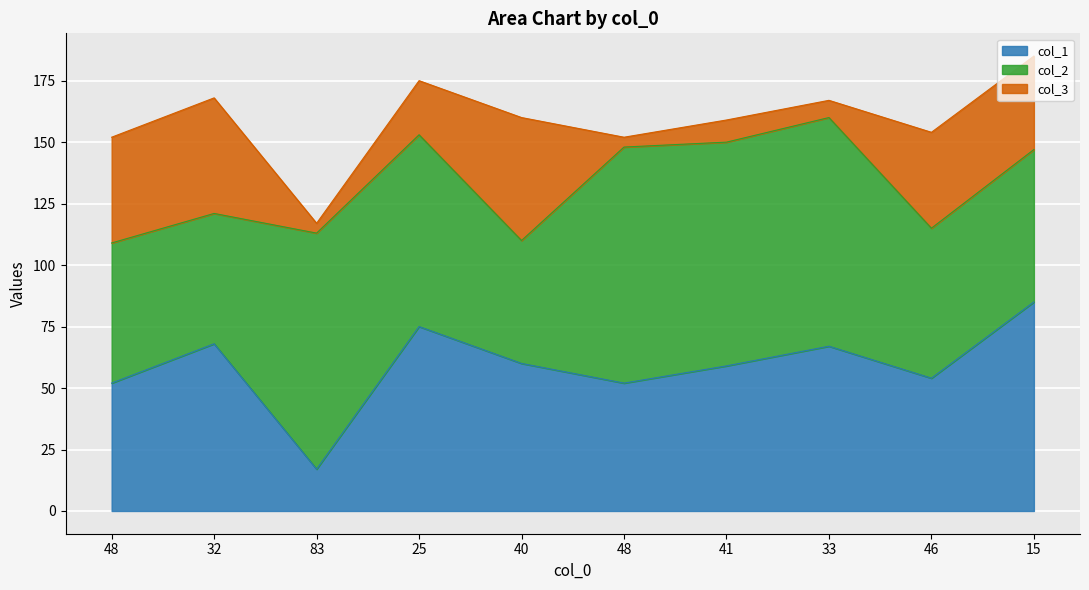

True or false: col_1 and col_3 cross at least once.

False